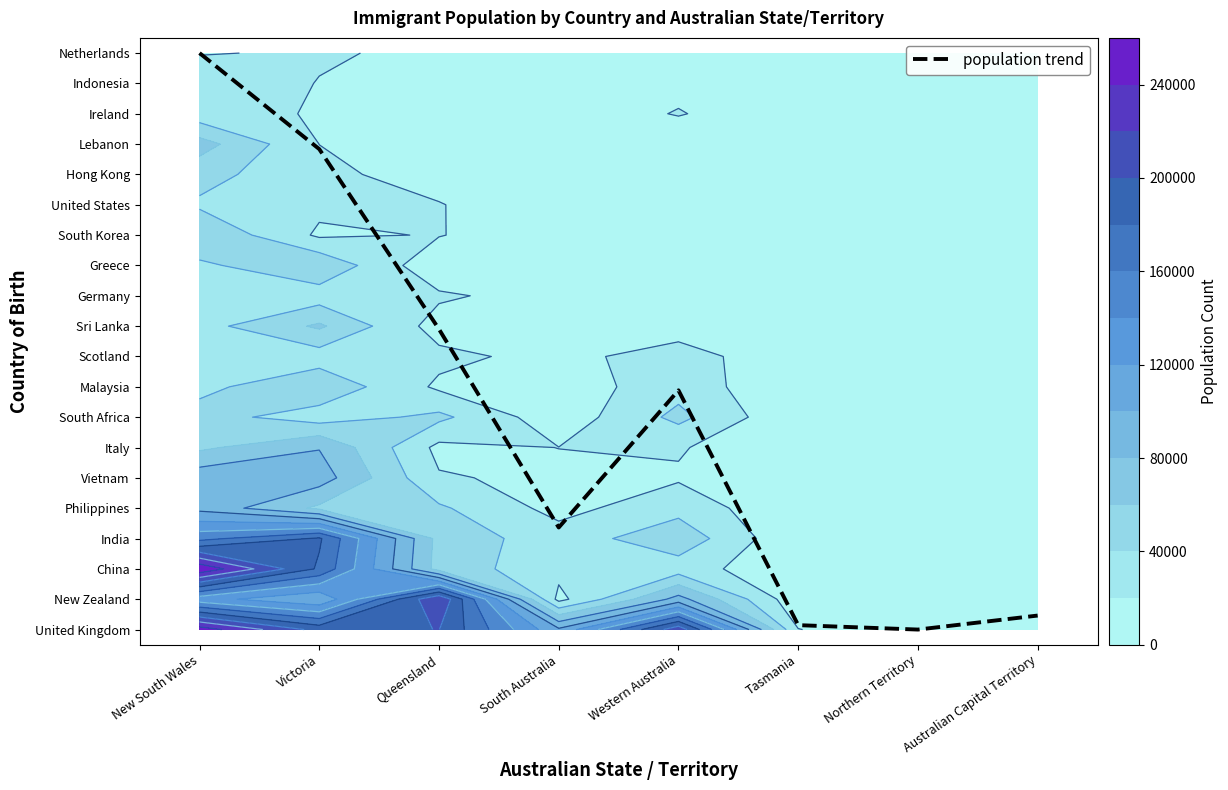

Reading left to right, transcribe all the data shown in this chart.

19.0	15.8	9.9	3.4	7.9	0.1	0.0	0.5